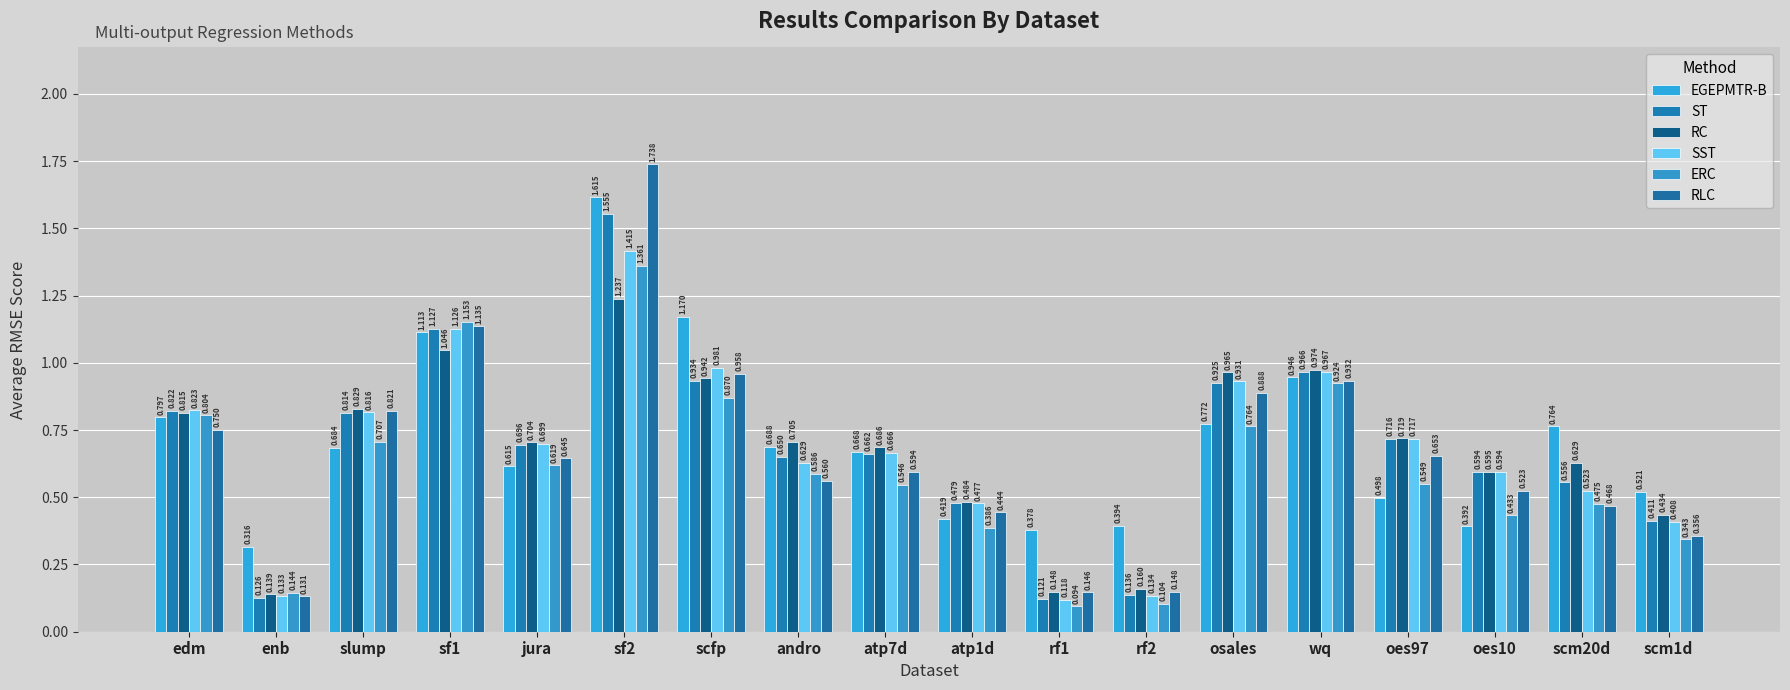

What is the difference between the SST values at oes10 and atp7d?

0.1